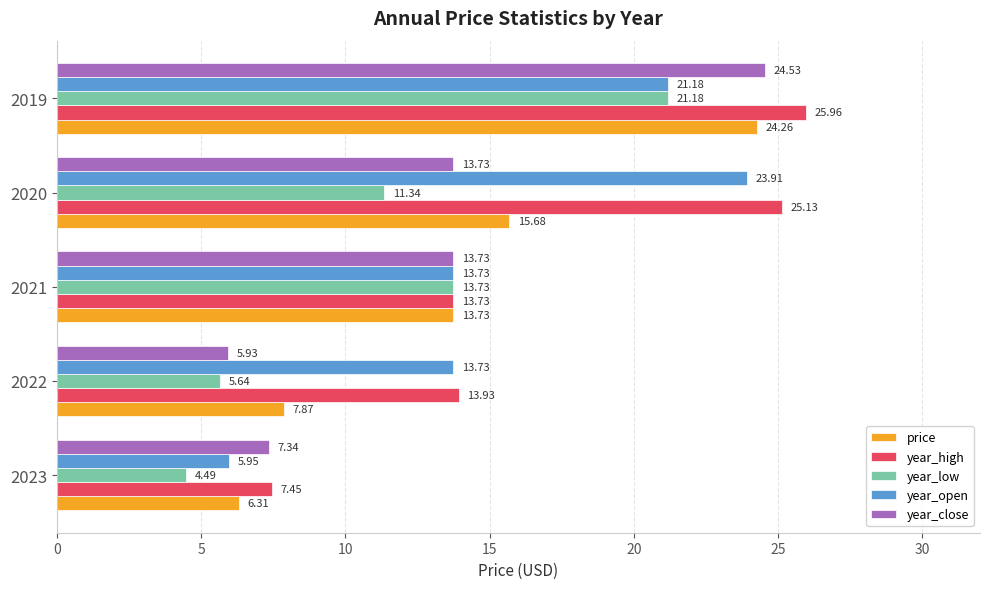

What is the difference between the maximum and minimum values in the year_low series?

16.7